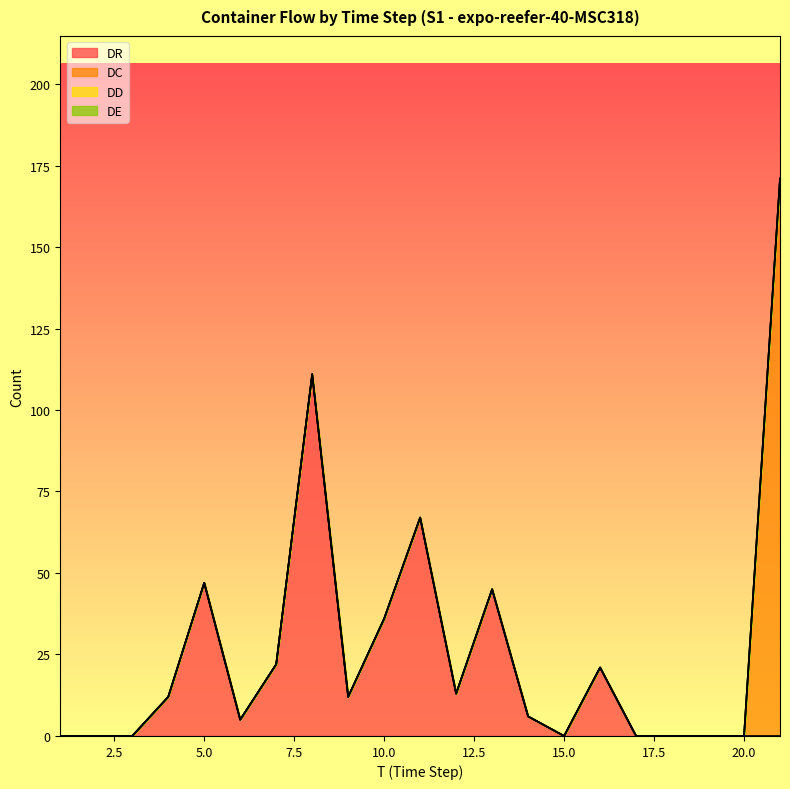

Is it true that DR equals 8 at 6?

False